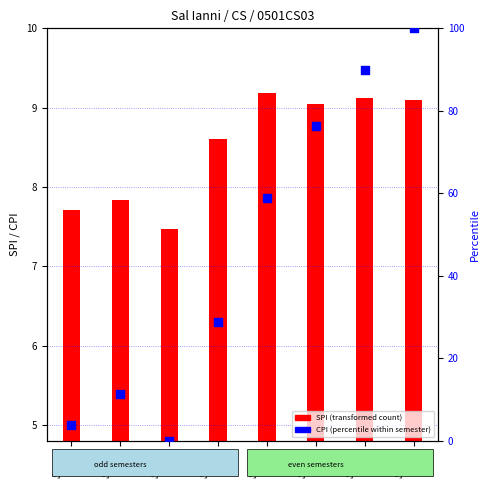

Between Sem 5 and Sem 2, which is larger?

Sem 5